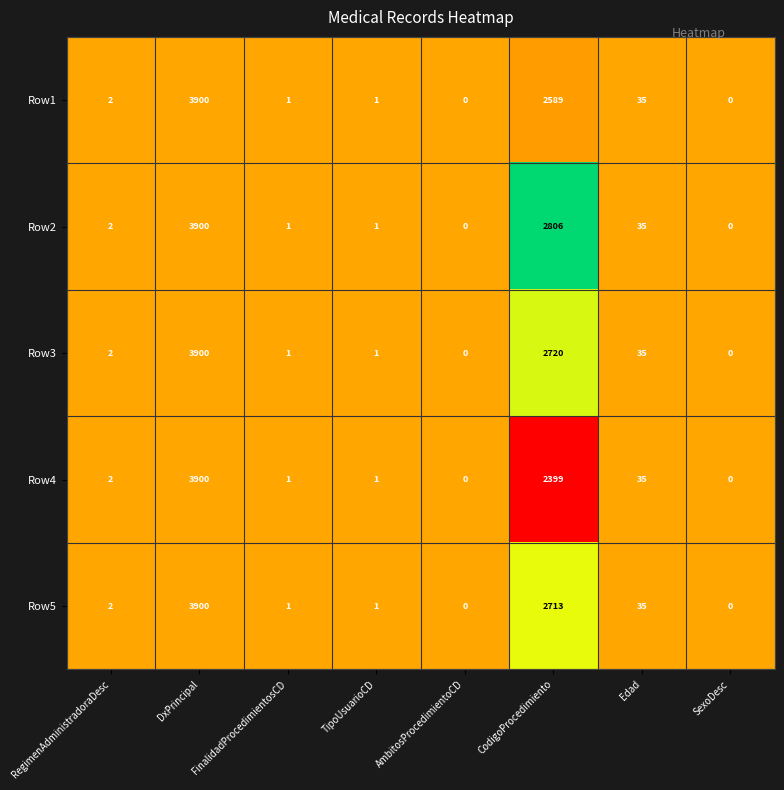

At which category is the sum across all series the highest?

DxPrincipal